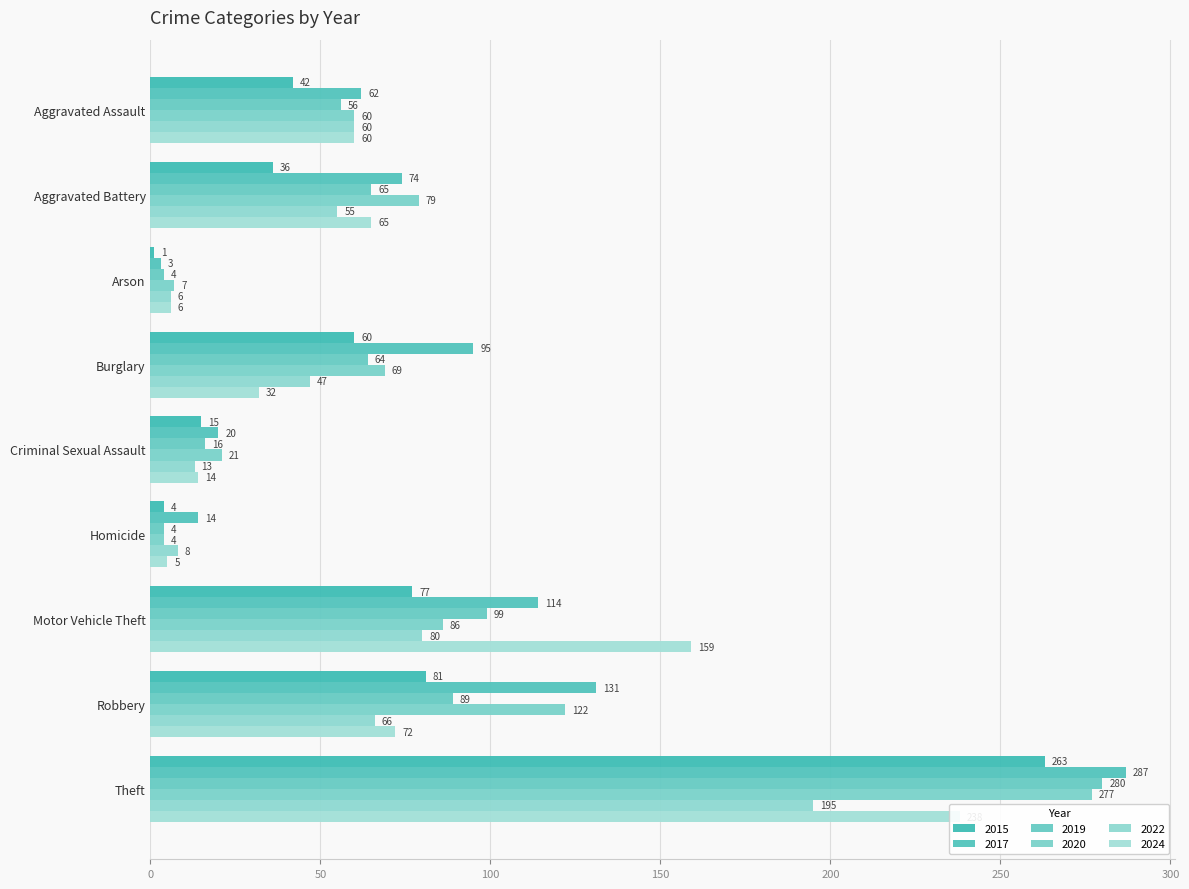

Reading right to left, list all the values displayed in this chart.

2015: 263	81	77	4	15	60	1	36	42
2017: 287	131	114	14	20	95	3	74	62
2019: 280	89	99	4	16	64	4	65	56
2020: 277	122	86	4	21	69	7	79	60
2022: 195	66	80	8	13	47	6	55	60
2024: 238	72	159	5	14	32	6	65	60